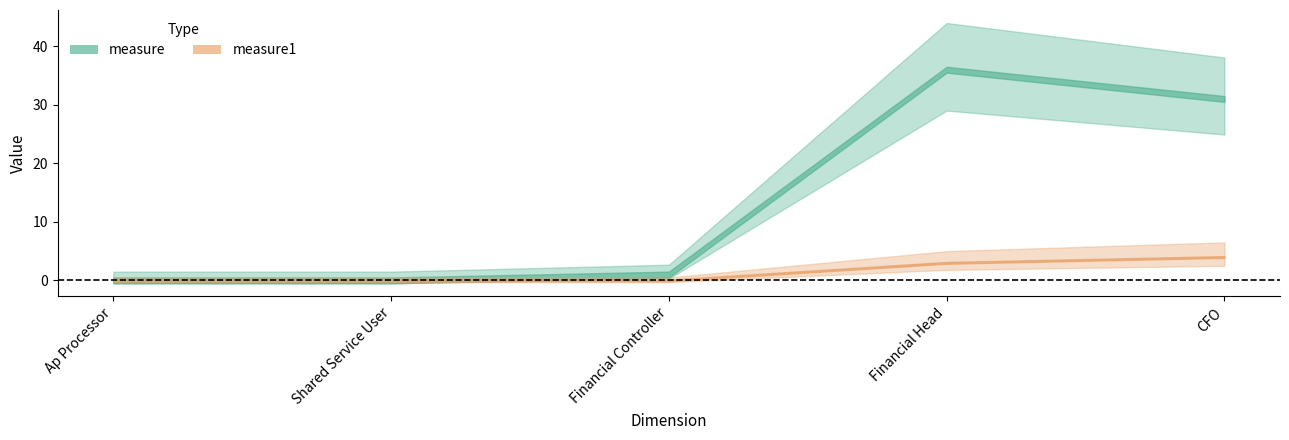

True or false: measure1 has more than 0 points higher than both neighbors.

False